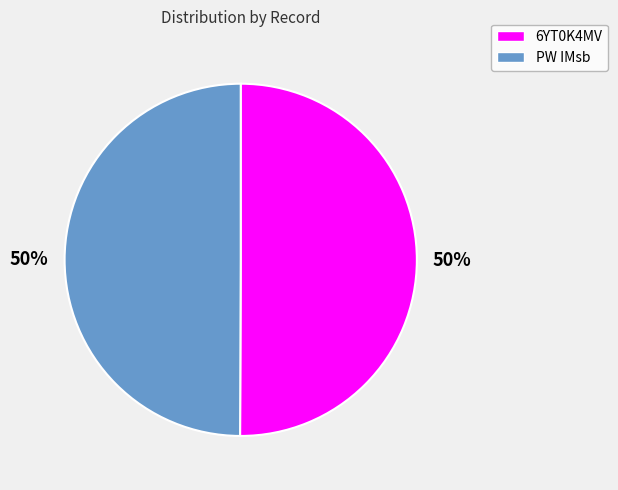

What percentage is the PW IMsb slice, to the nearest percent?

50%